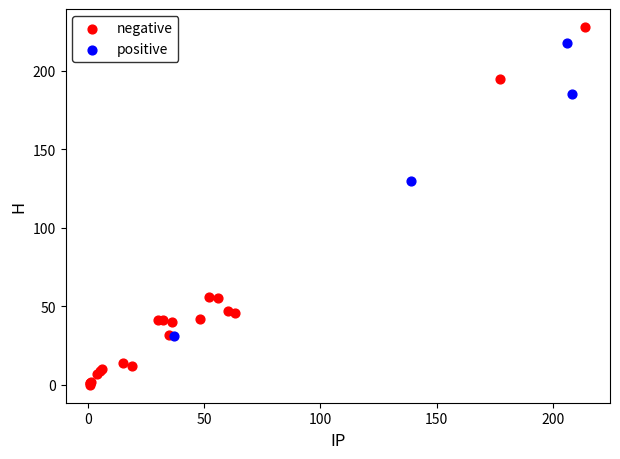

Which series reaches the minimum Y coordinate?

negative